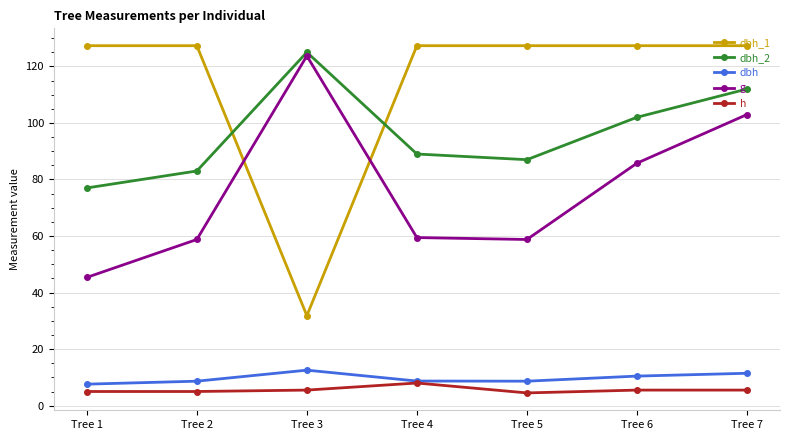

What is the sum of all h values?

39.0